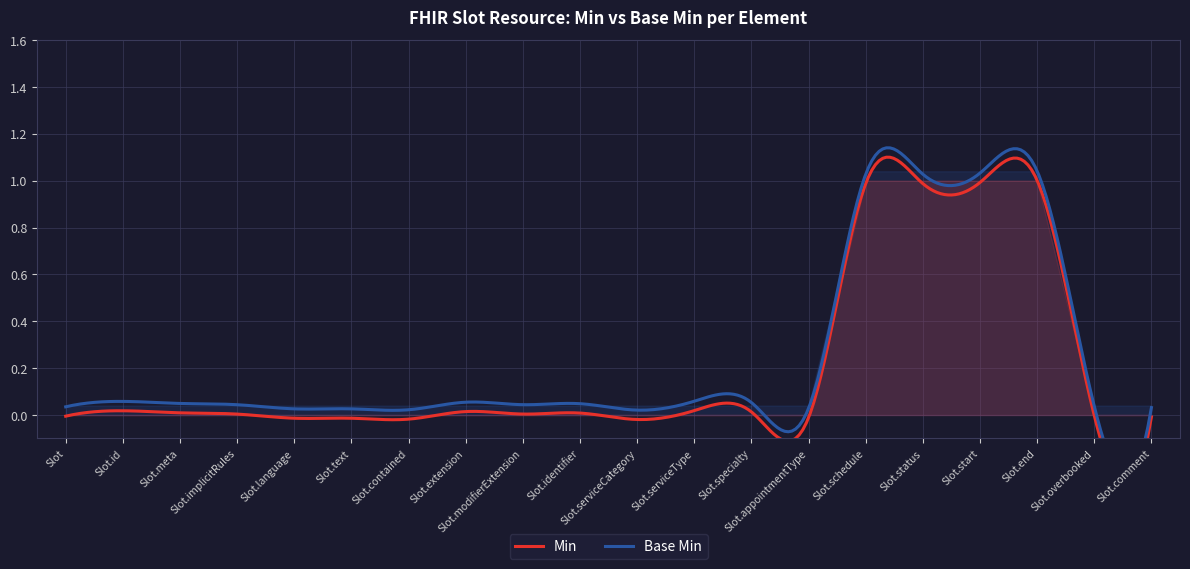

True or false: Base Min and Min cross at least once.

False